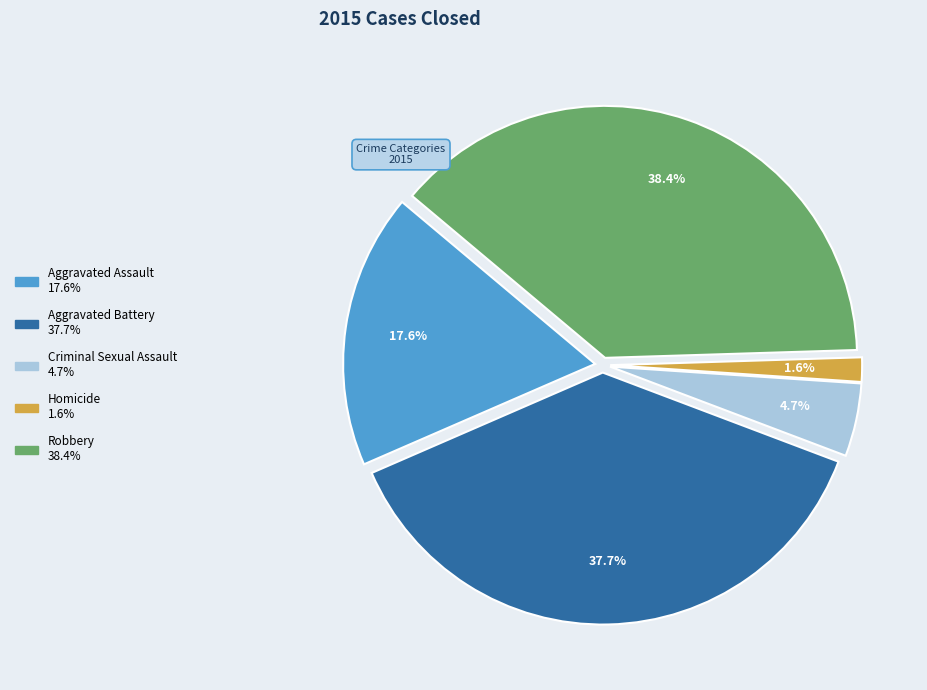

To the nearest percent, what percentage of the pie is Aggravated Assault?

18%